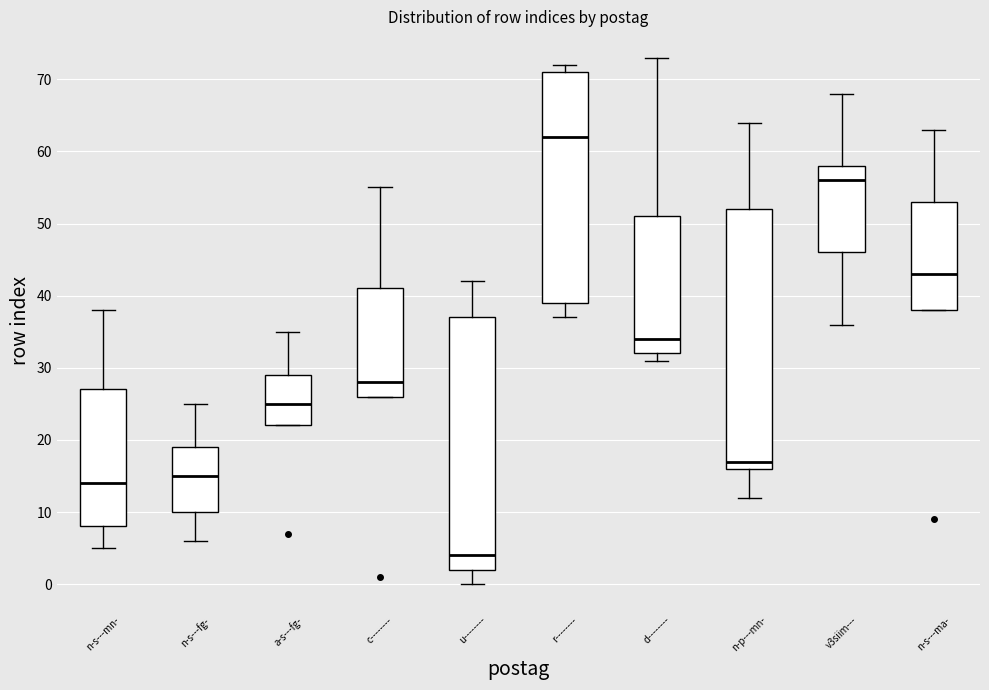

Where does the upper whisker of the box for v3siim--- end on the y-axis? The values are not printed on the chart, so give them approximately, as read against the axis.

68